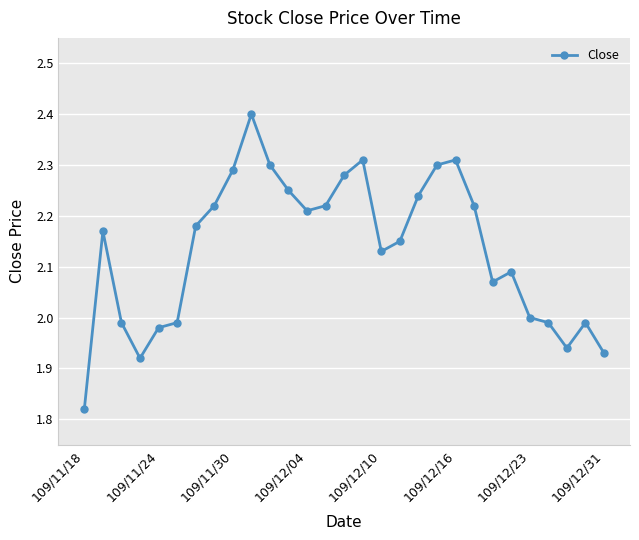

True or false: the data has more than 1 interior local peaks.

True